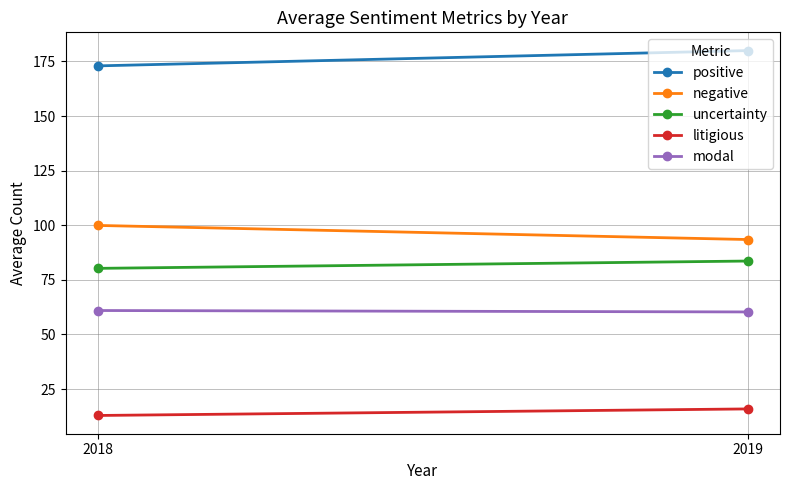

Which series has the widest spread of values?

positive